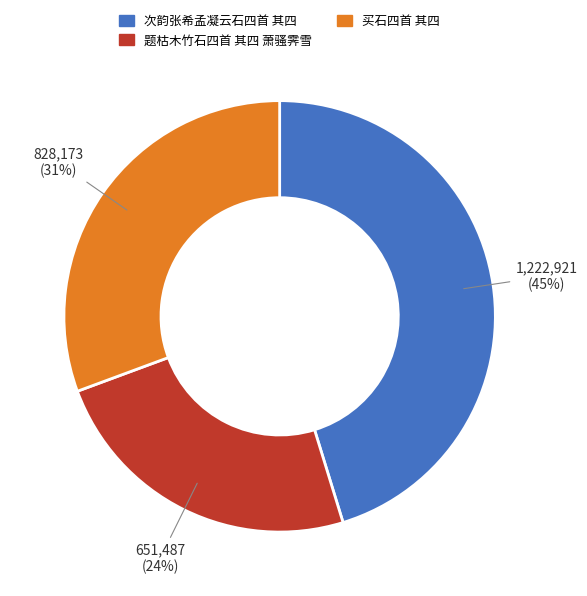

Which has a higher value, 题枯木竹石四首 其四 萧骚霁雪 or 买石四首 其四?

买石四首 其四